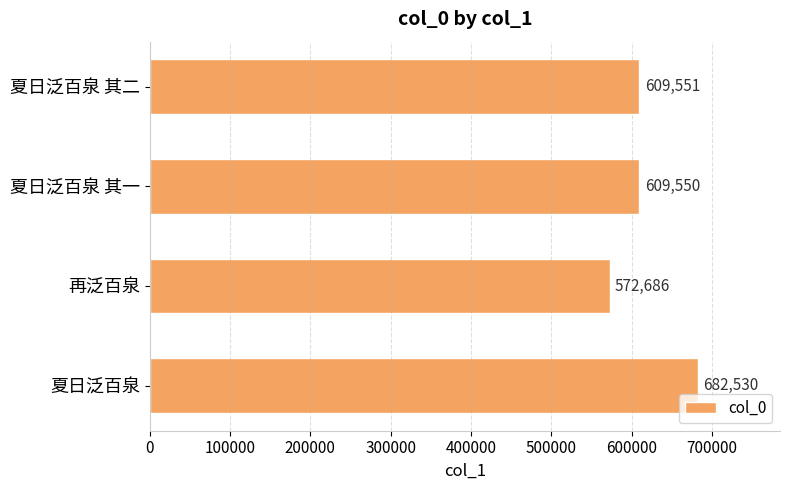

Where is the data nearest to the value 627608?

夏日泛百泉 其二